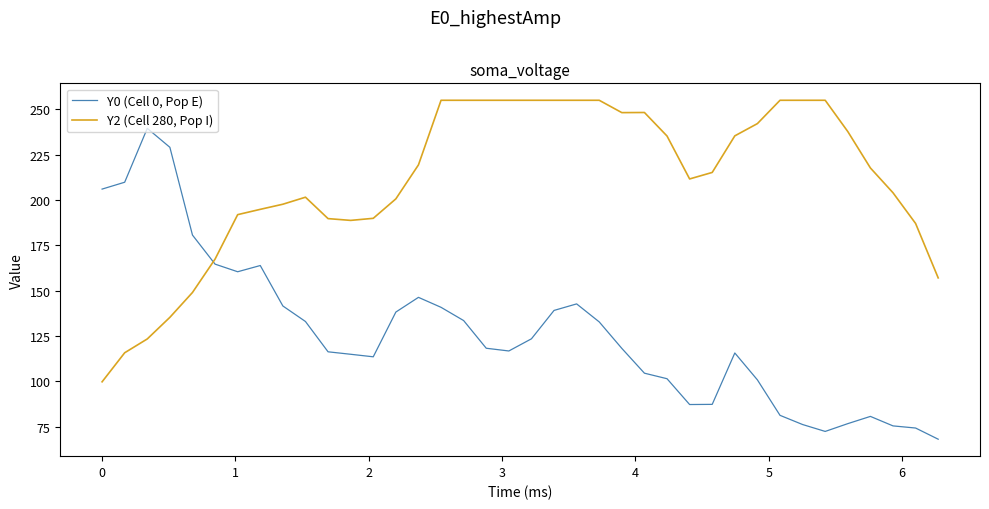

Which series has the largest total across all categories?

Y2 (Cell 280, Pop I)